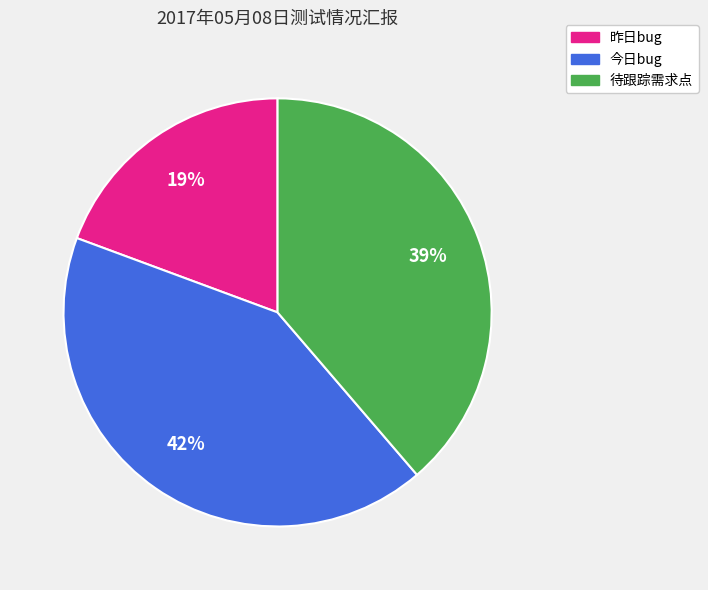

Is there a majority slice in this chart?

No